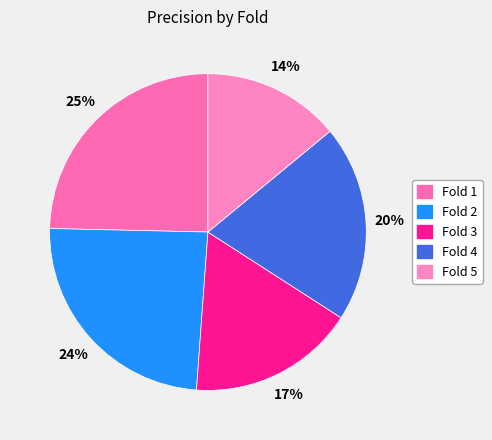

Rank the categories by value from lowest to highest.

Fold 5, Fold 3, Fold 4, Fold 2, Fold 1